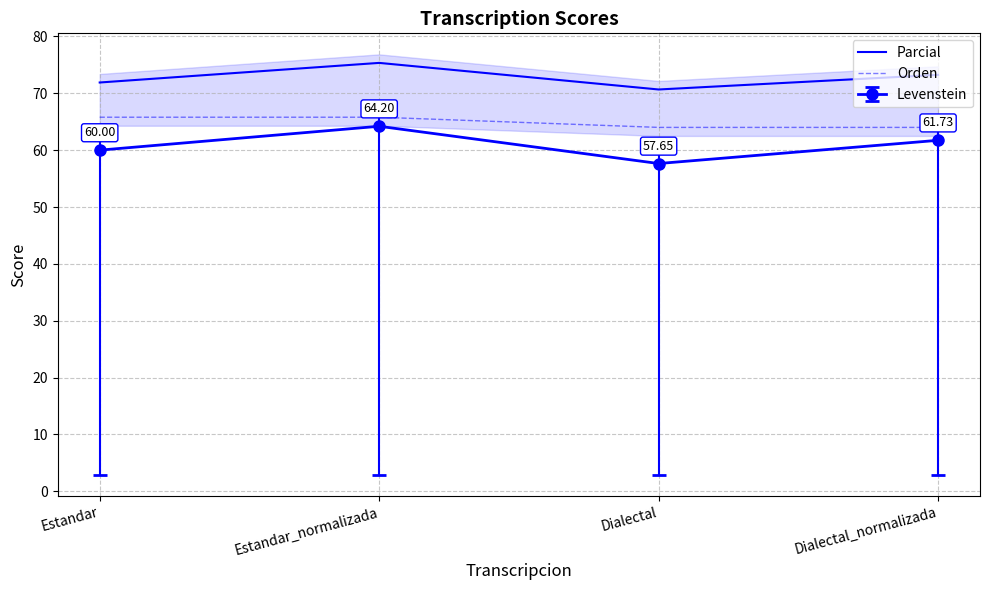

What is the maximum value shown in the chart?

75.3